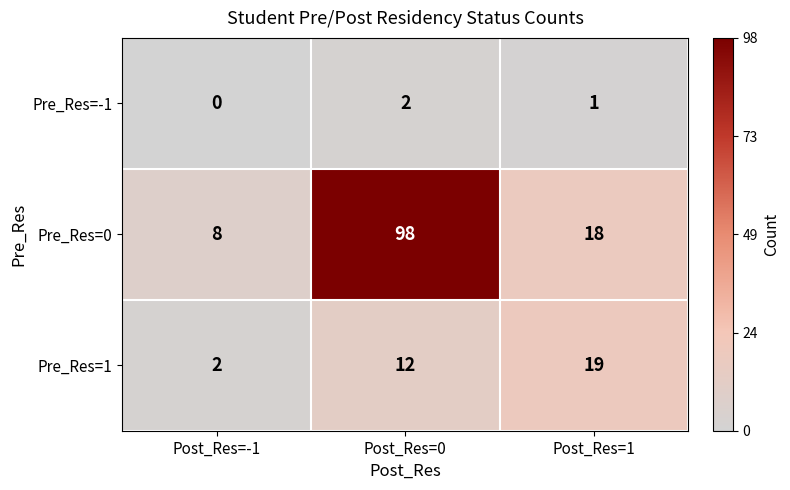

Read the Pre_Res=1 value at Post_Res=1.

19